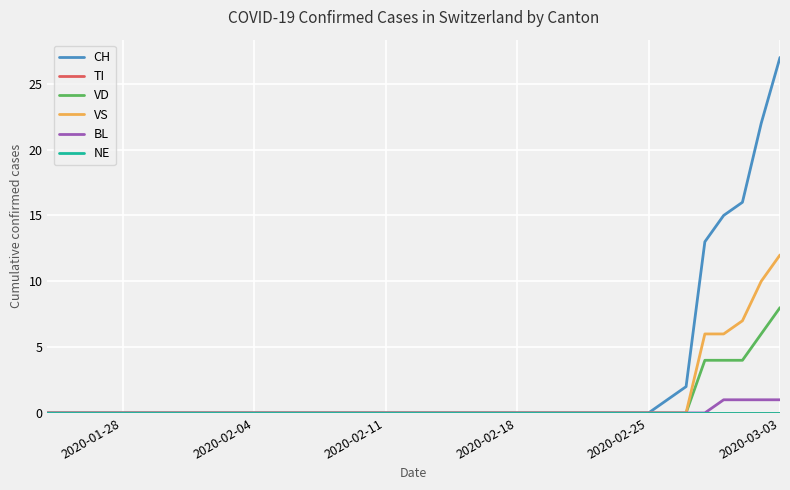

True or false: TI and CH cross at least once.

False